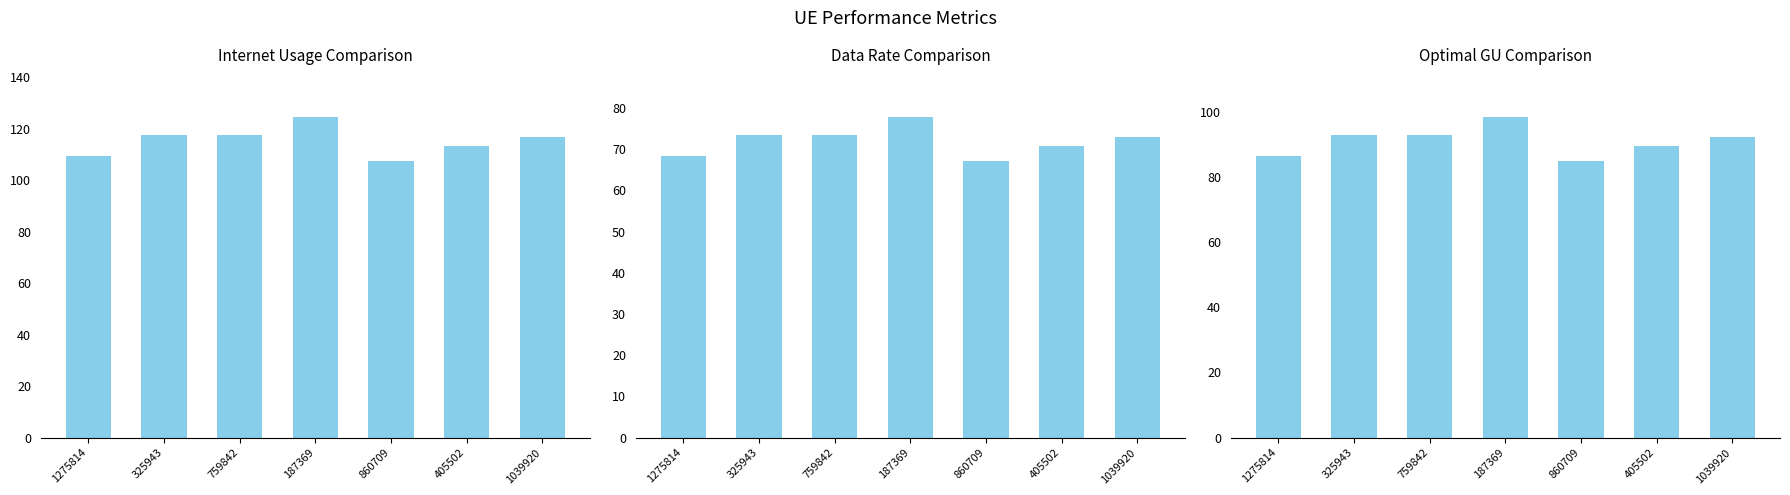

What is the difference between the maximum and minimum values in the Internet usage series?

17.0